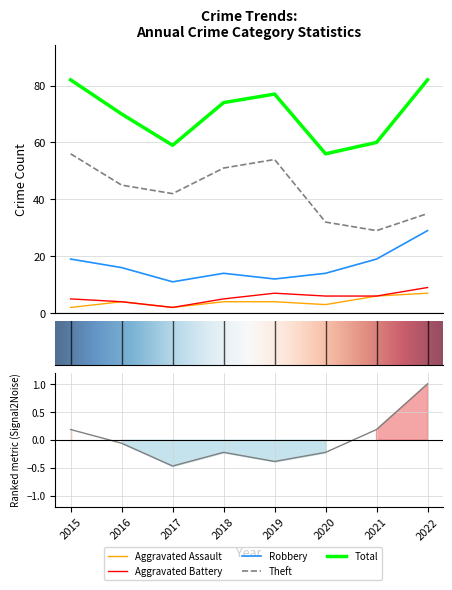

Reading left to right, extract all data points from this chart.

Aggravated Assault: 2015=2	2016=4	2017=2	2018=4	2019=4	2020=3	2021=6	2022=7
Aggravated Battery: 2015=5	2016=4	2017=2	2018=5	2019=7	2020=6	2021=6	2022=9
Robbery: 2015=19	2016=16	2017=11	2018=14	2019=12	2020=14	2021=19	2022=29
Theft: 2015=56	2016=45	2017=42	2018=51	2019=54	2020=32	2021=29	2022=35
Total: 2015=82	2016=70	2017=59	2018=74	2019=77	2020=56	2021=60	2022=82